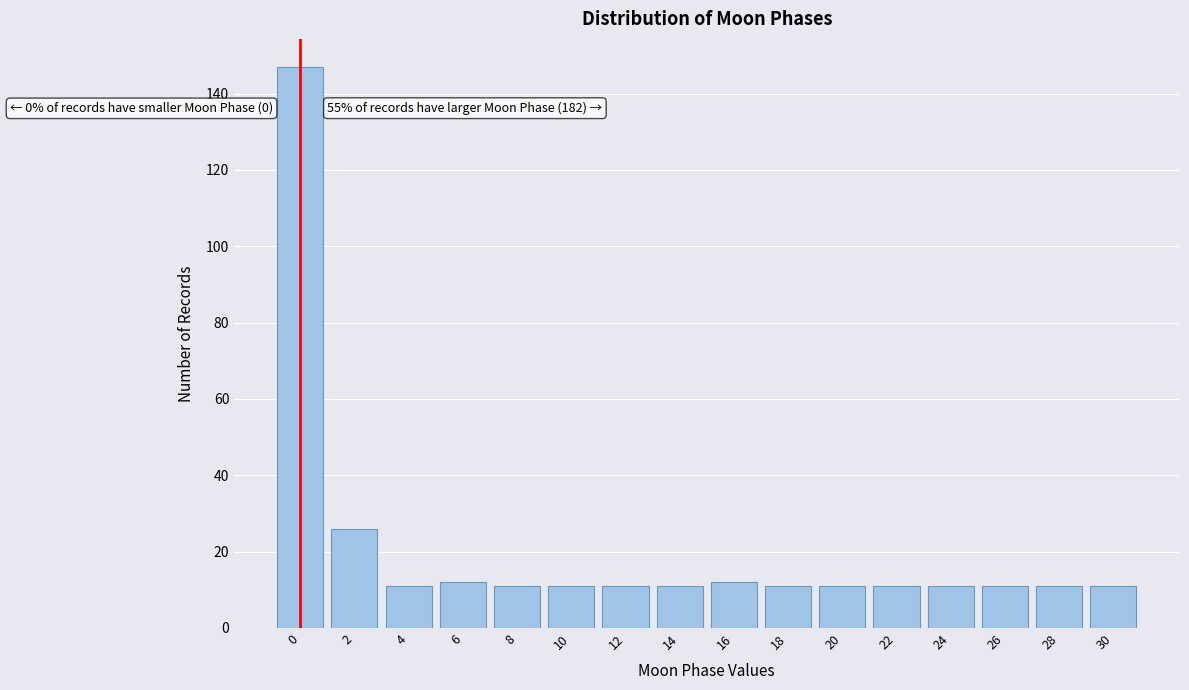

Reading left to right, what are all the values shown in this chart?

0=147	2=26	4=11	6=12	8=11	10=11	12=11	14=11	16=12	18=11	20=11	22=11	24=11	26=11	28=11	30=11